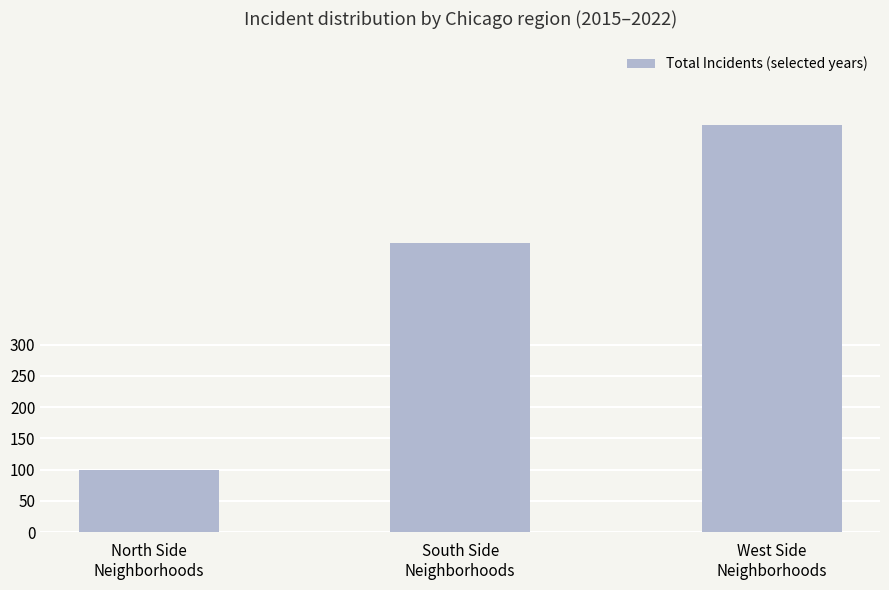

Does the chart contain any negative values?

No